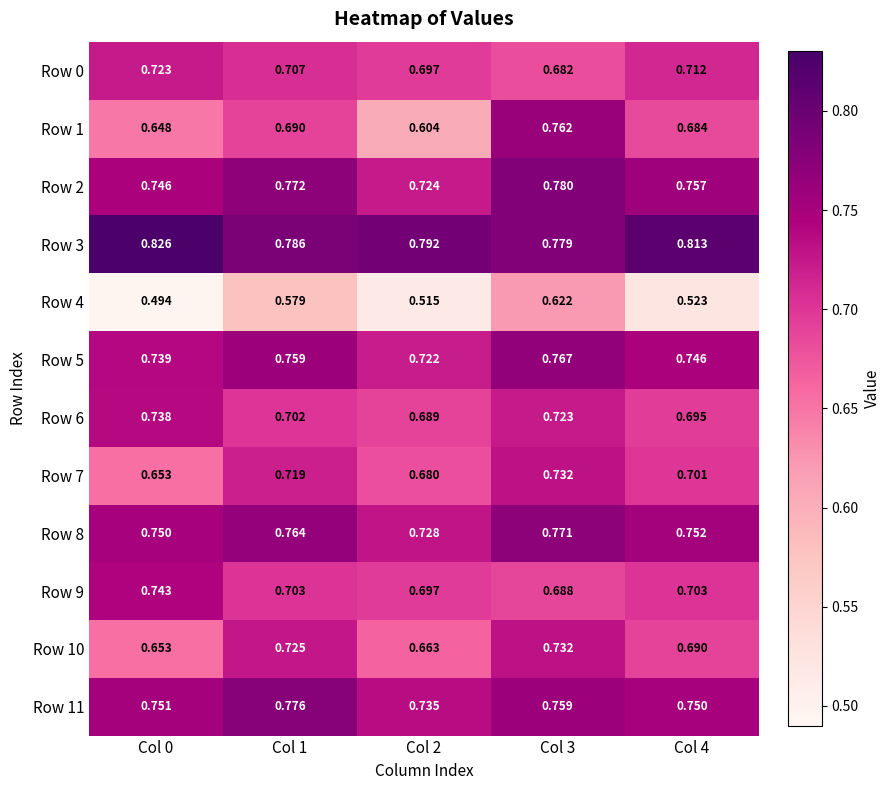

Is the value of Row 6 at Col 2 greater than the value of Row 5 at Col 0?

No